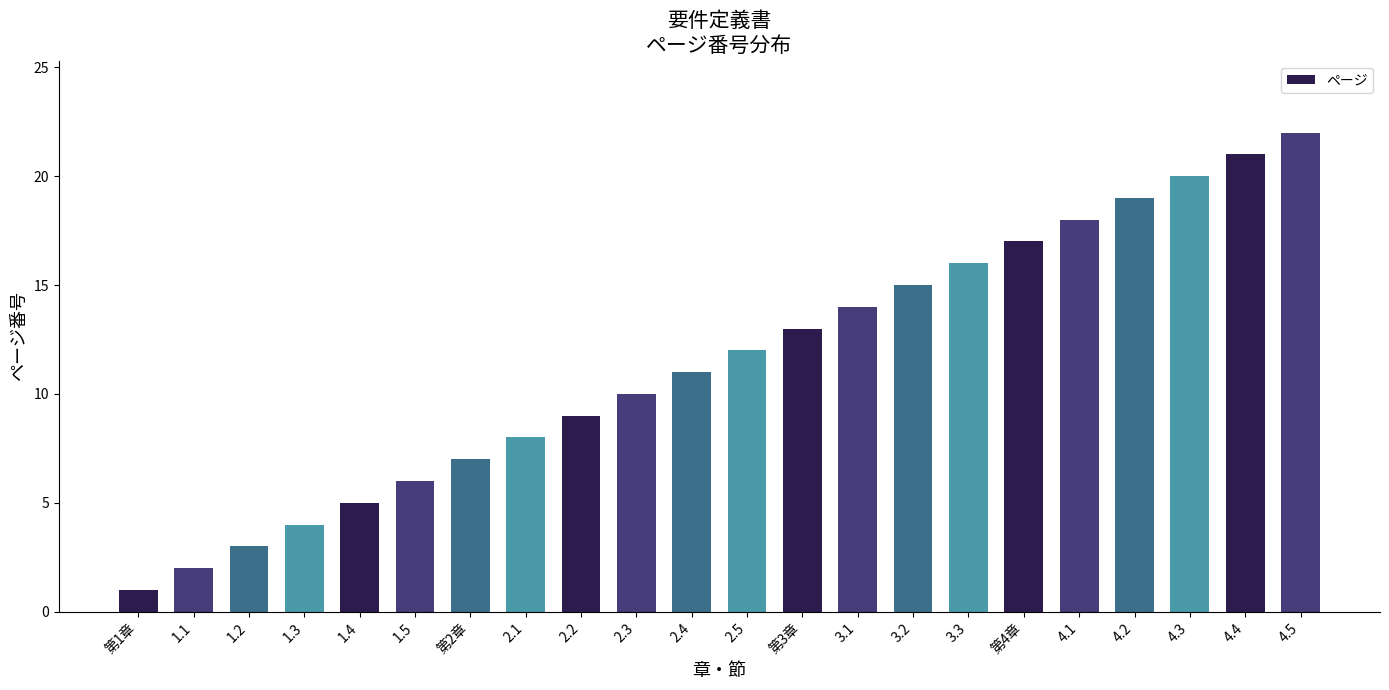

At which label is the value closest to 11?

2.4